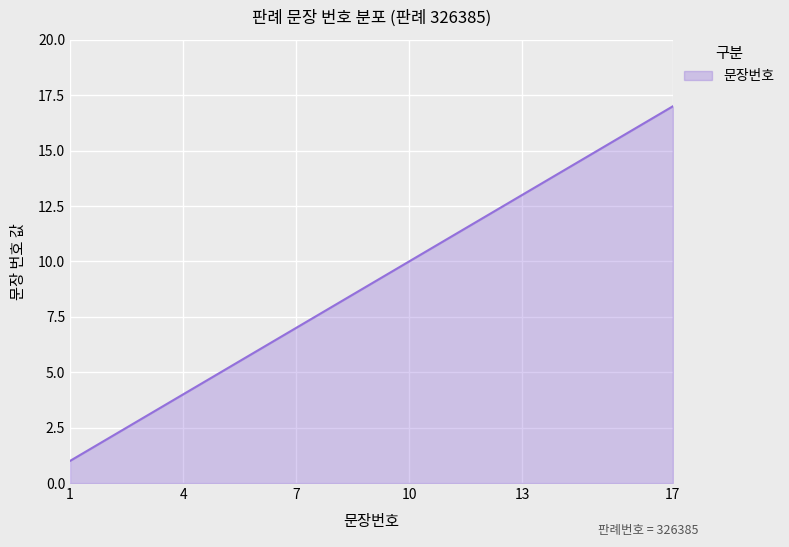

What is the greatest value displayed?

17